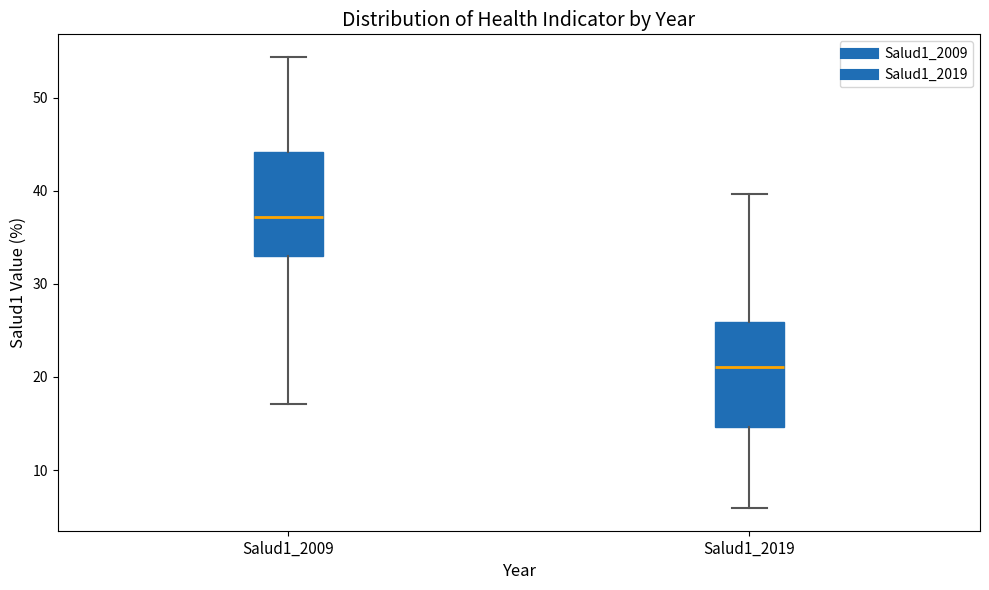

Where does the lower whisker of the box for Salud1_2009 end on the y-axis? The values are not printed on the chart, so give them approximately, as read against the axis.

17